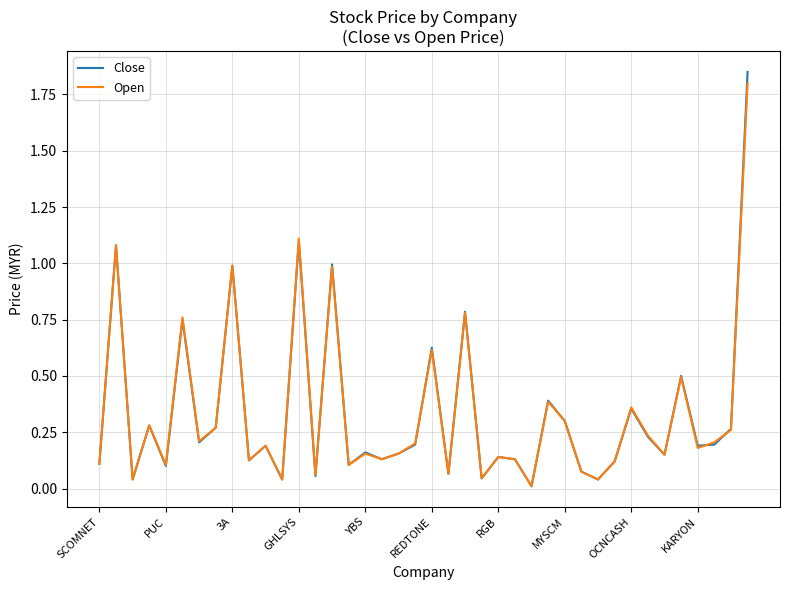

Which series has the largest range (max minus min)?

Close